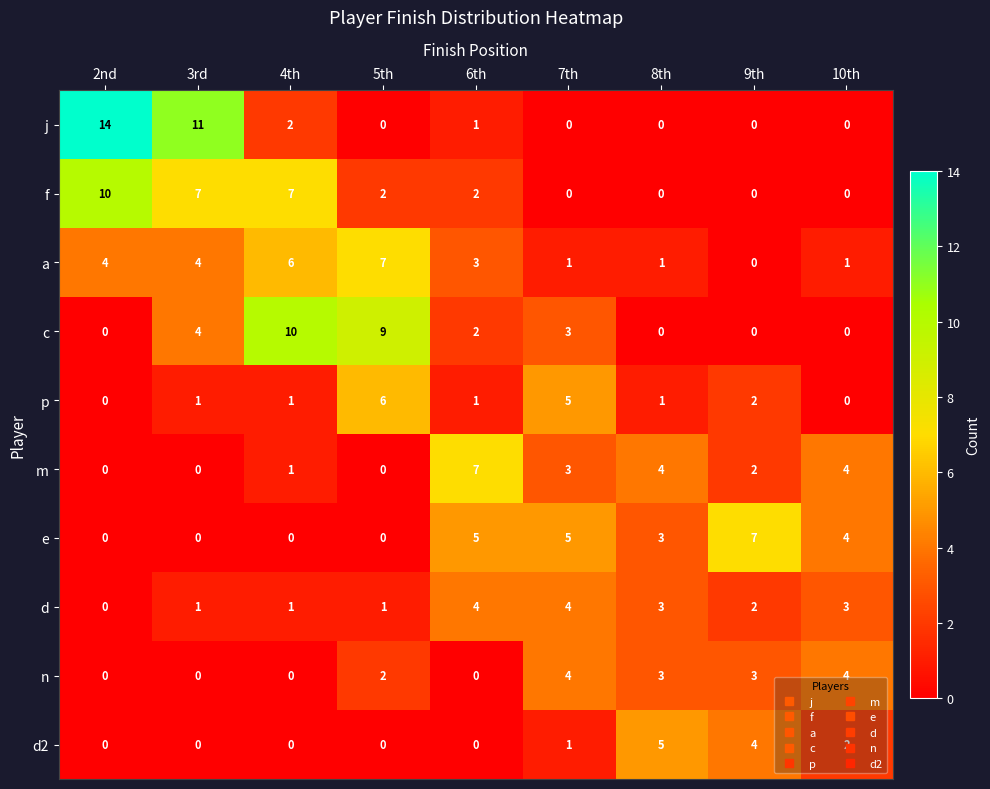

Is the value of d2 at 10th greater than the value of a at 8th?

Yes